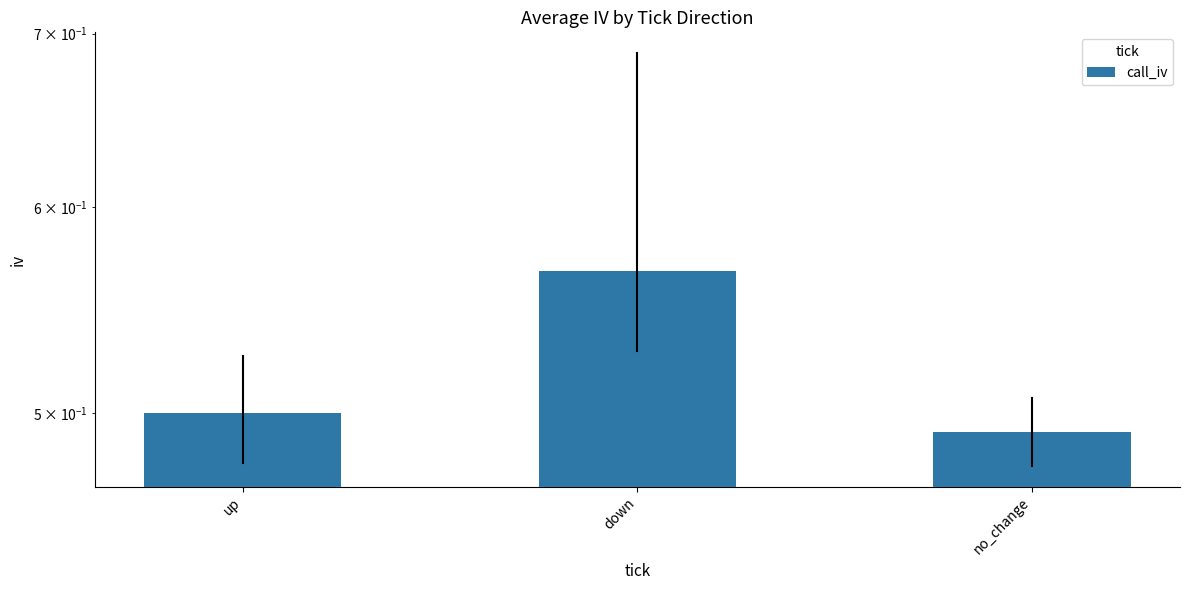

List the labels in order of value, smallest first.

no_change, up, down